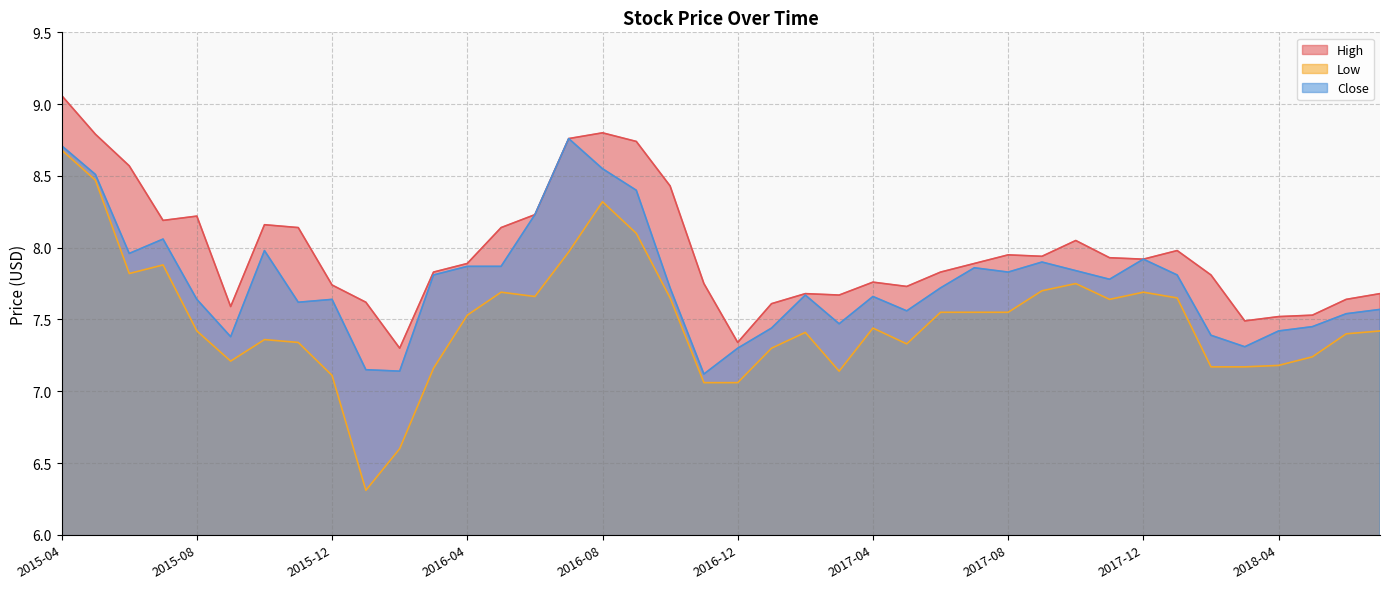

True or false: High and Close intersect in this chart.

False